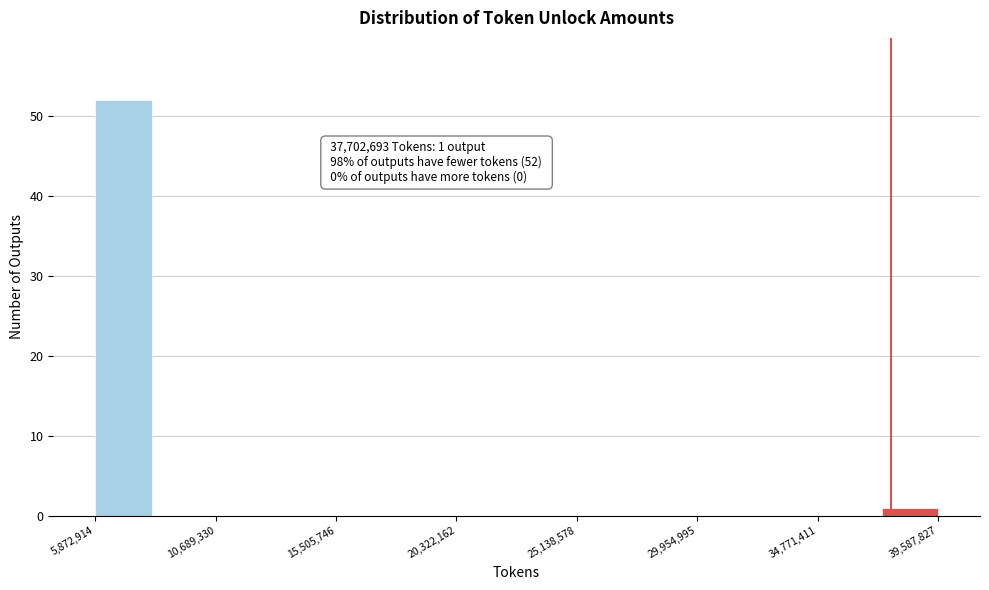

Which range on the x-axis has the tallest bar?

6000000 to 8000000